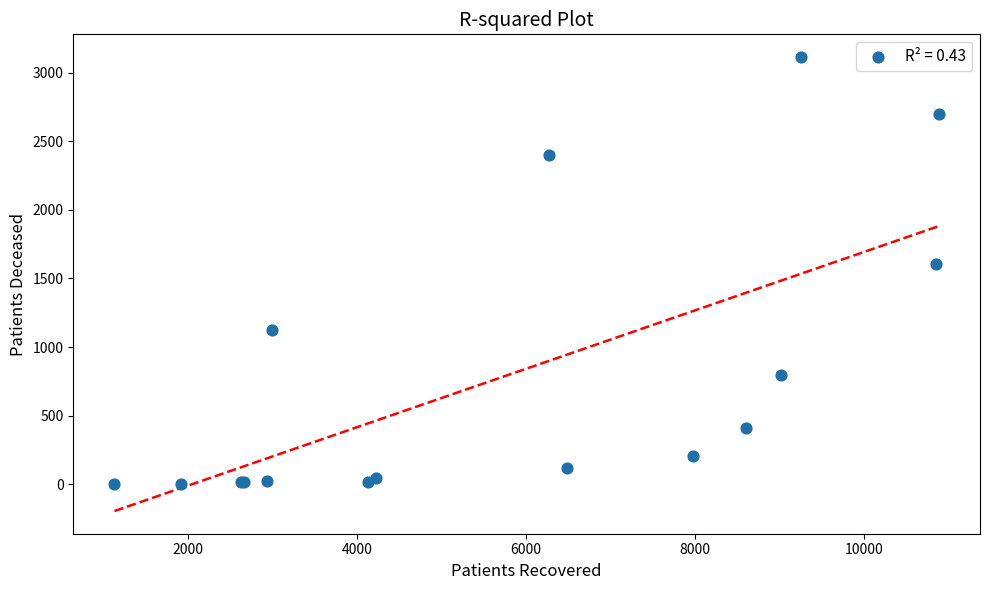

What Y value in the scatter plot is closest to 1559?

1608